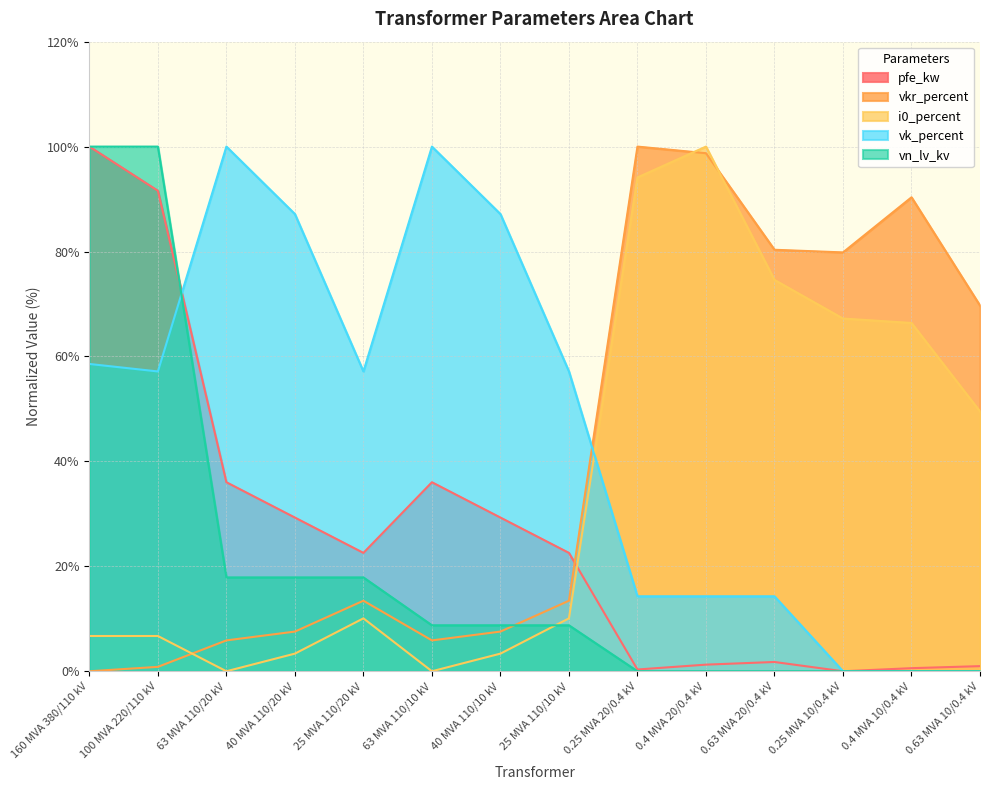

Reading left to right, transcribe all the data shown in this chart.

pfe_kw: 100.0	91.6	36.0	29.3	22.6	36.0	29.3	22.6	0.3	1.3	1.8	0.0	0.6	1.0
vkr_percent: 0.0	0.8	5.9	7.6	13.4	5.9	7.6	13.4	100.0	98.7	80.3	79.8	90.3	69.7
i0_percent: 6.7	6.7	0.0	3.4	10.1	0.0	3.4	10.1	94.1	100.0	74.6	67.2	66.4	49.5
vk_percent: 58.6	57.1	100.0	87.1	57.1	100.0	87.1	57.1	14.3	14.3	14.3	0.0	0.0	0.0
vn_lv_kv: 100.0	100.0	17.9	17.9	17.9	8.8	8.8	8.8	0.0	0.0	0.0	0.0	0.0	0.0